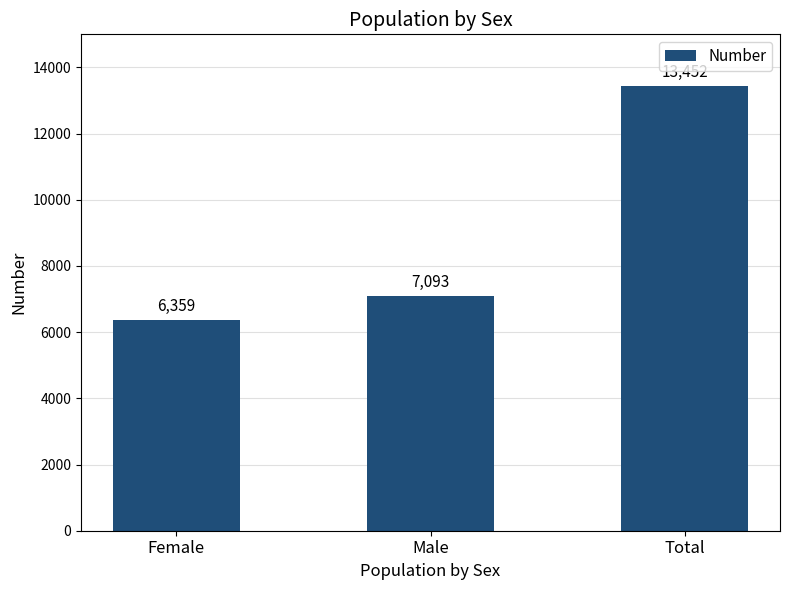

What value does the data have at Female, to the nearest 50?

6350